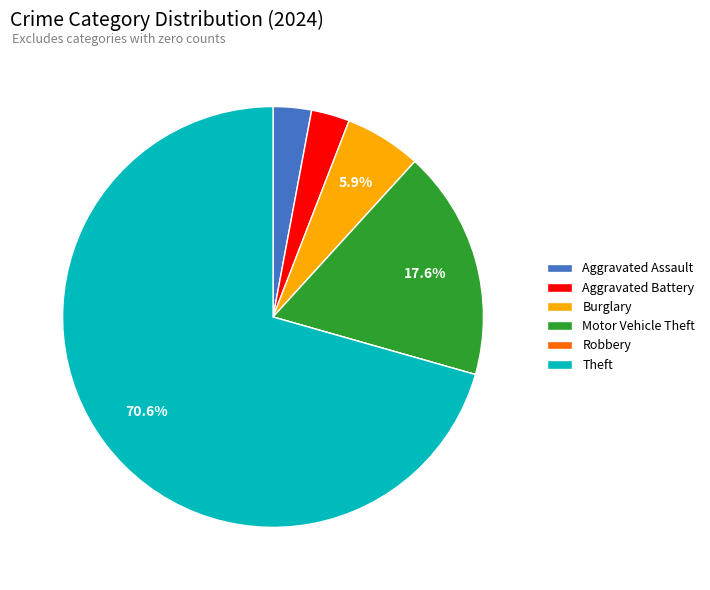

What is the ratio of the value at Burglary to the value at Motor Vehicle Theft?

0.3